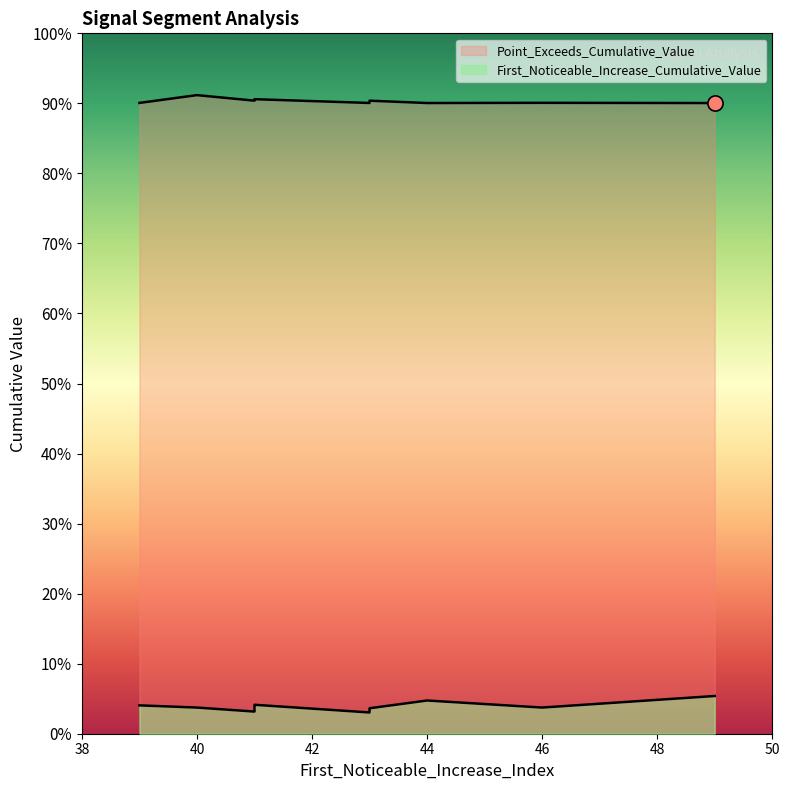

At how many categories does at least one series exceed 0?

10